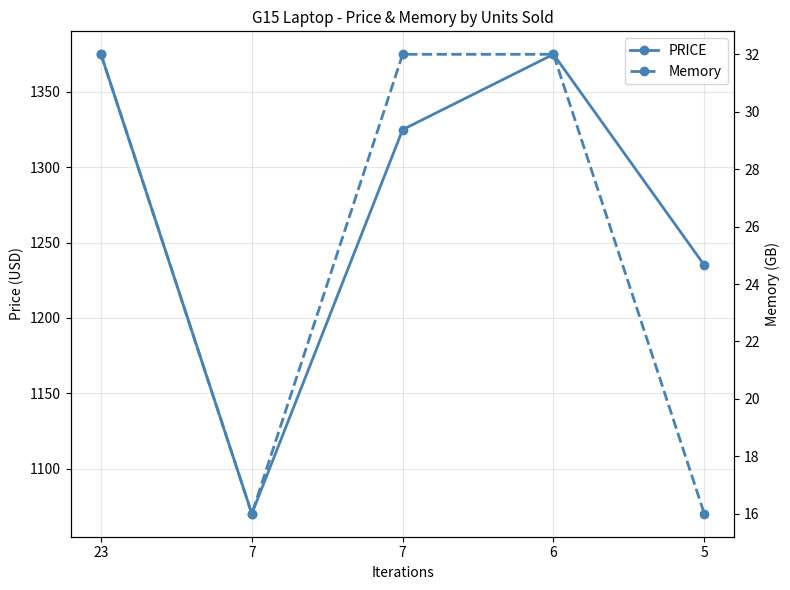

True or false: Memory and PRICE intersect in this chart.

False